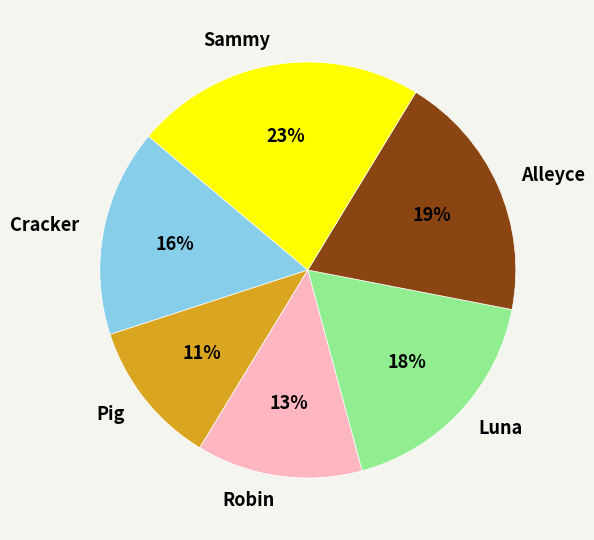

How many segments does this pie chart have?

6